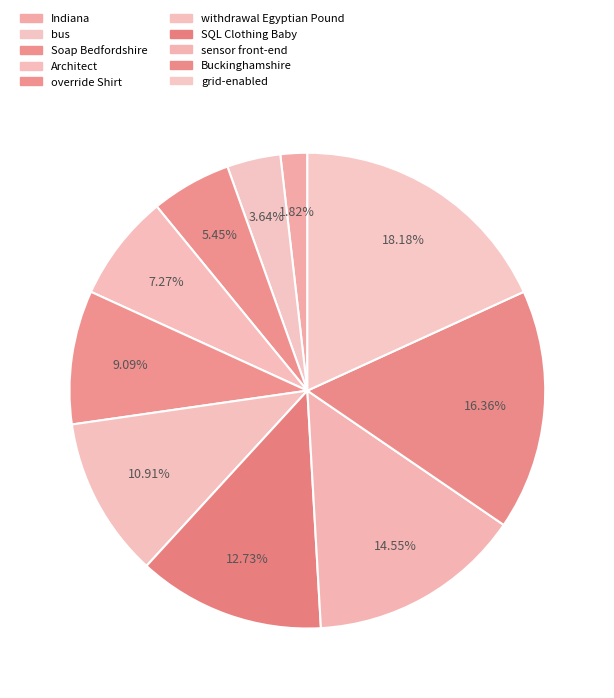

To the nearest percent, what is the difference between the Architect and grid-enabled slice percentages?

11%